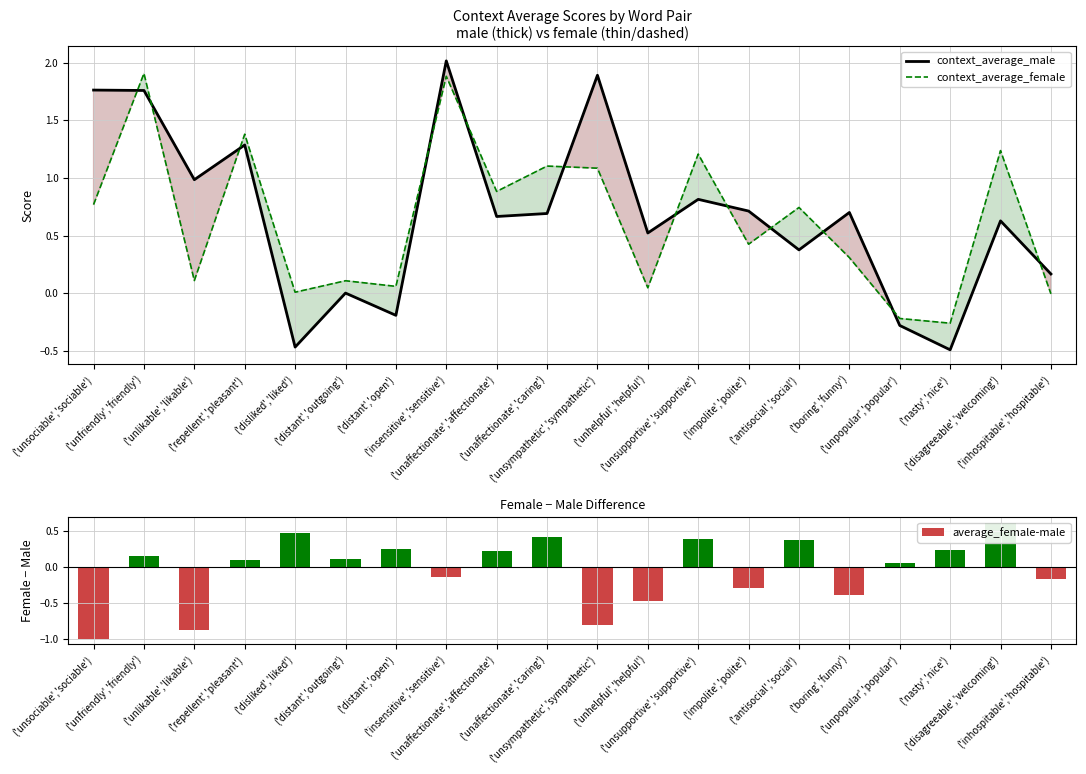

The value of context_average_female at ('boring','funny') is 0.4. True or false?

False